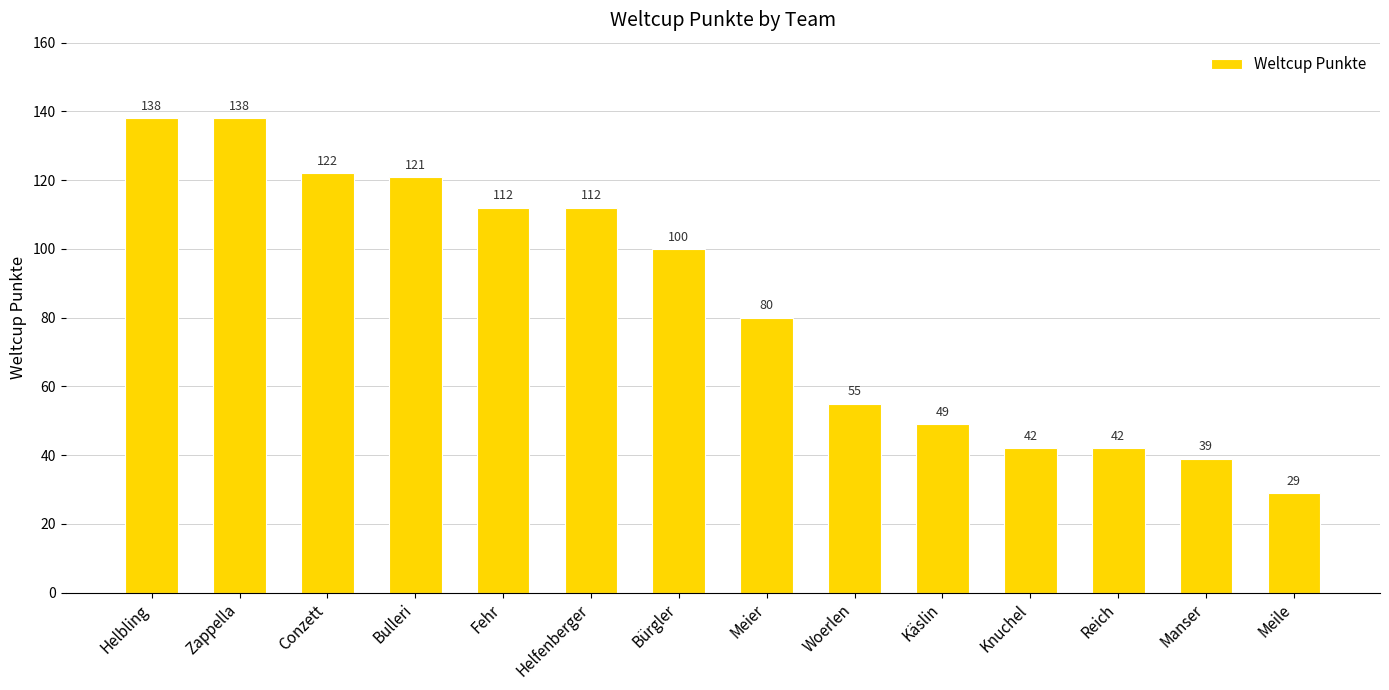

What is the ratio of the value at Manser to the value at Bulleri?

0.3